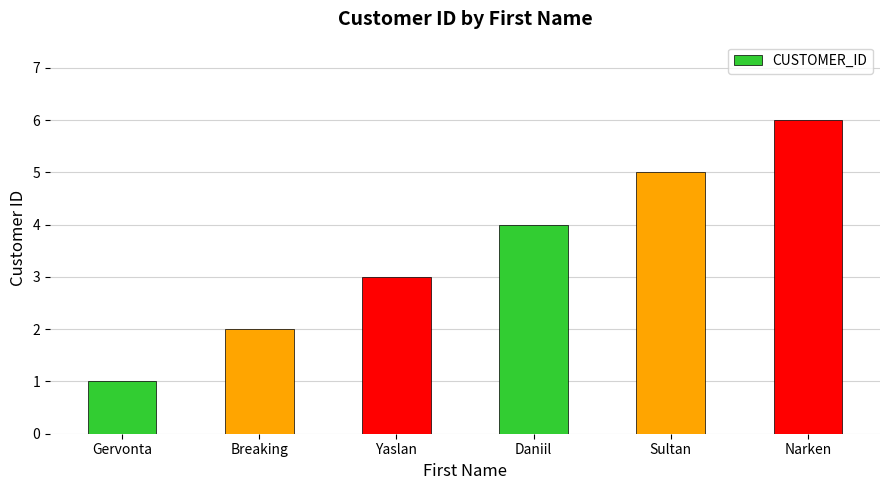

The chart shows a value of 3 at Yaslan. True or false?

True